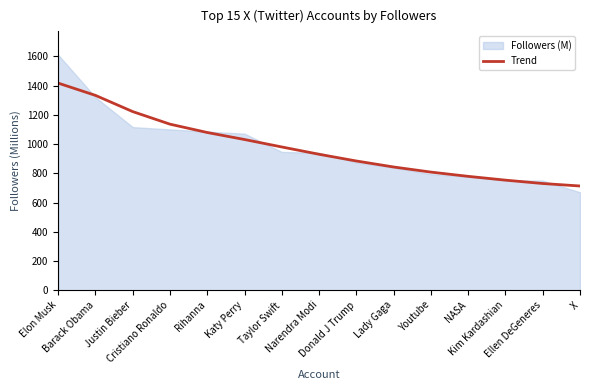

Rank the categories by value from highest to lowest.

Elon Musk, Barack Obama, Justin Bieber, Cristiano Ronaldo, Rihanna, Katy Perry, Taylor Swift, Narendra Modi, Donald J Trump, Lady Gaga, Youtube, NASA, Kim Kardashian, Ellen DeGeneres, X